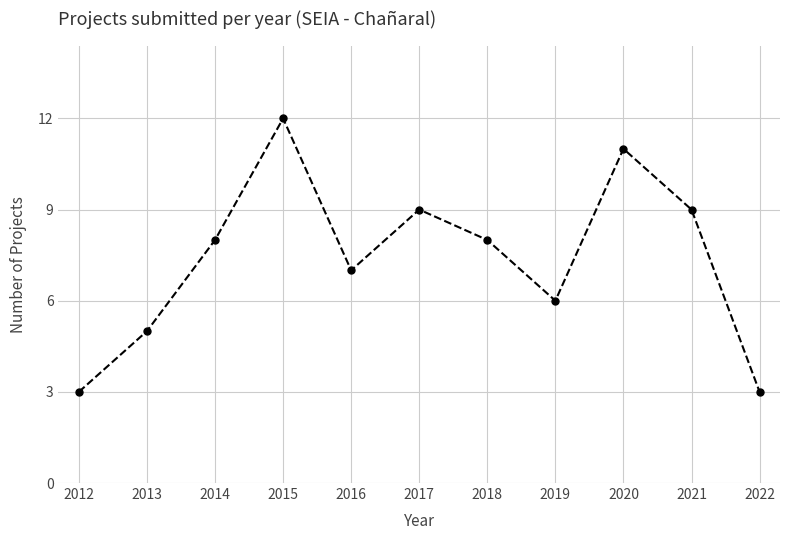

Reading left to right, extract all data points from this chart.

3	5	8	12	7	9	8	6	11	9	3